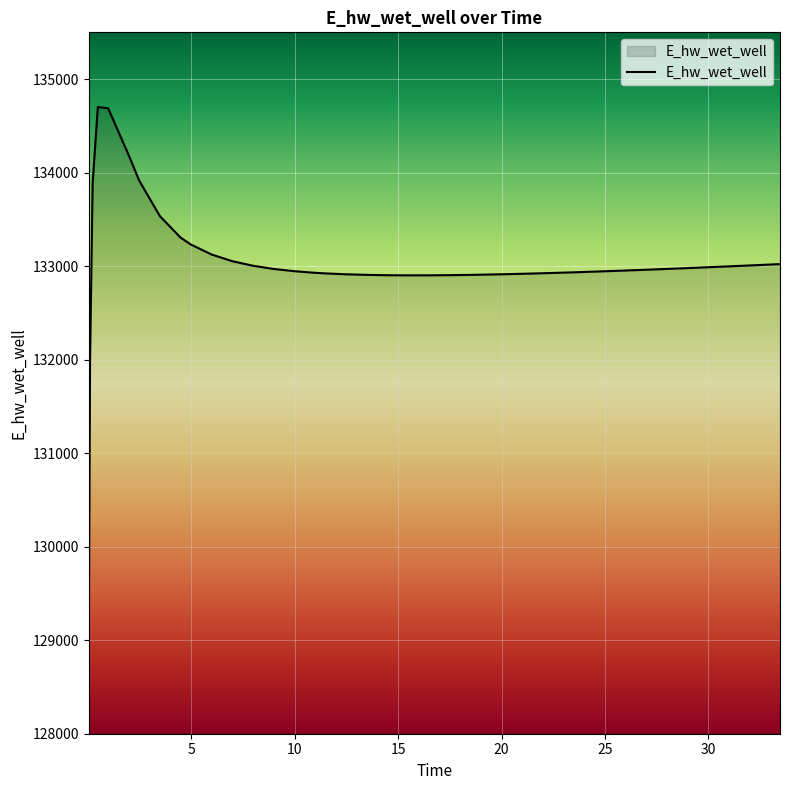

What is the minimum value shown in the chart?

129097.6